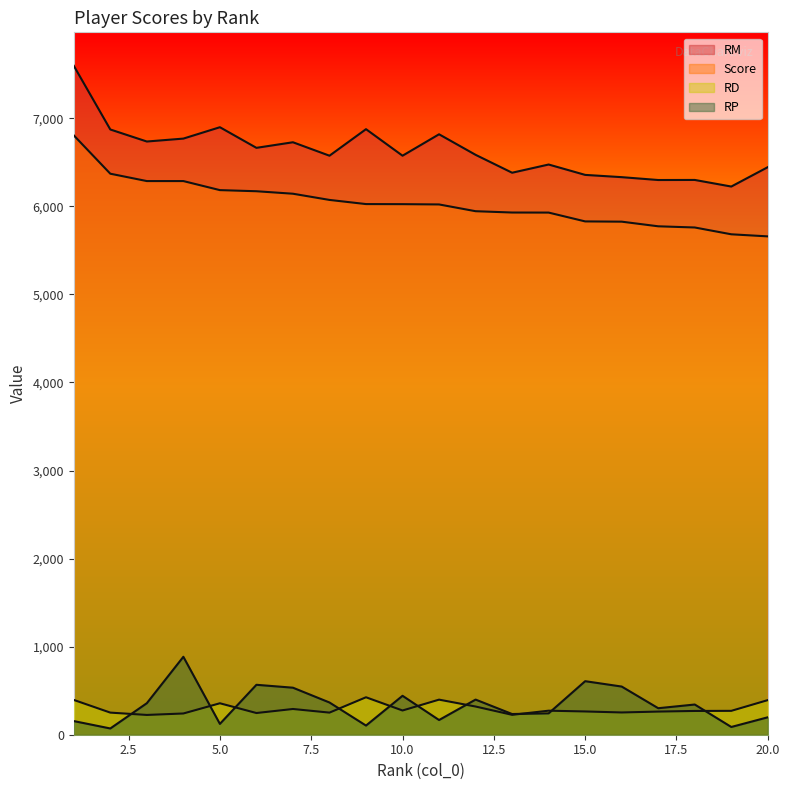

Reading right to left, what are all the values shown in this chart?

Score: 5659.1	5682.7	5760.0	5773.5	5826.1	5829.0	5929.3	5929.9	5944.9	6021.7	6024.9	6025.9	6073.1	6143.4	6171.7	6184.4	6287.1	6287.1	6370.7	6806.1
RM: 6445.2	6225.0	6299.9	6299.1	6331.6	6357.3	6475.1	6381.9	6585.2	6818.4	6575.2	6876.5	6575.2	6727.9	6664.5	6898.6	6769.4	6736.4	6872.9	7596.4
RD: 393.1	271.1	270.0	262.8	252.7	264.1	272.9	226.0	320.1	398.4	275.2	425.3	251.1	292.2	246.4	357.1	241.2	224.6	251.1	395.1
RP: 198.0	88.0	343.0	301.0	547.0	608.0	243.0	235.0	399.0	167.0	442.0	104.0	366.0	534.0	567.0	123.0	885.0	358.0	71.0	155.0